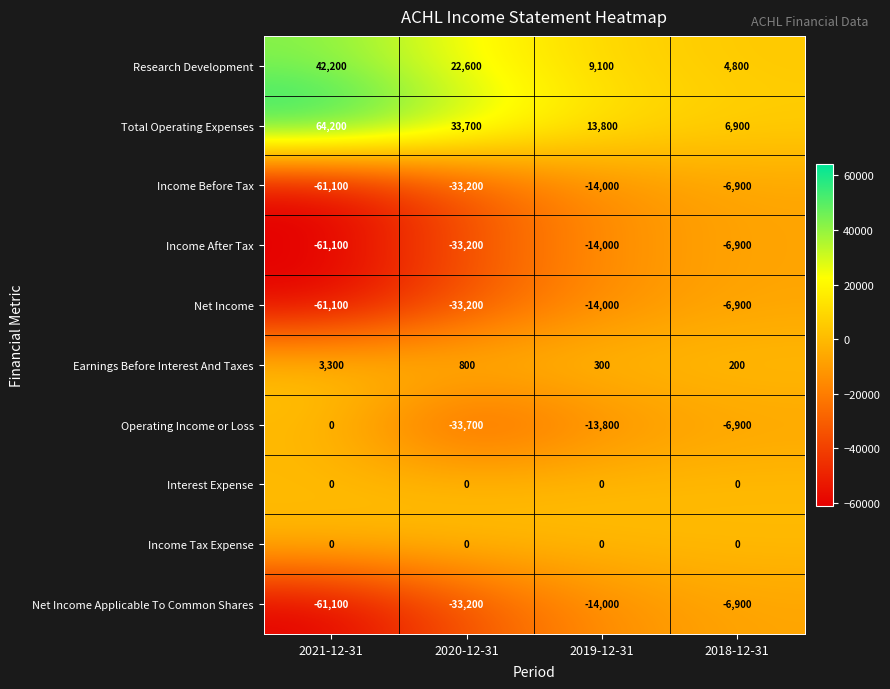

What is the sum of all Net Income Applicable To Common Shares values?

-115200